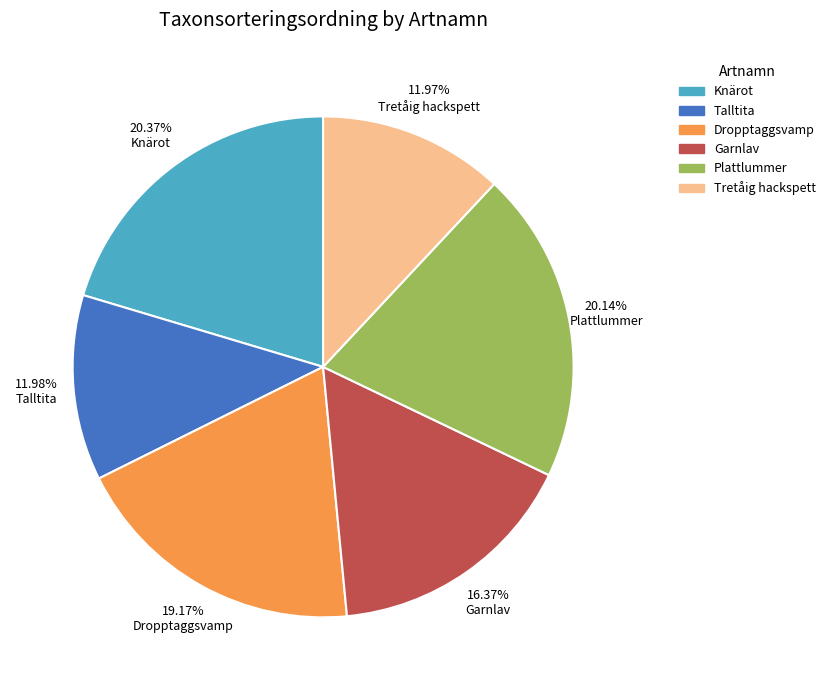

Which has a higher value, Plattlummer or Dropptaggsvamp?

Plattlummer